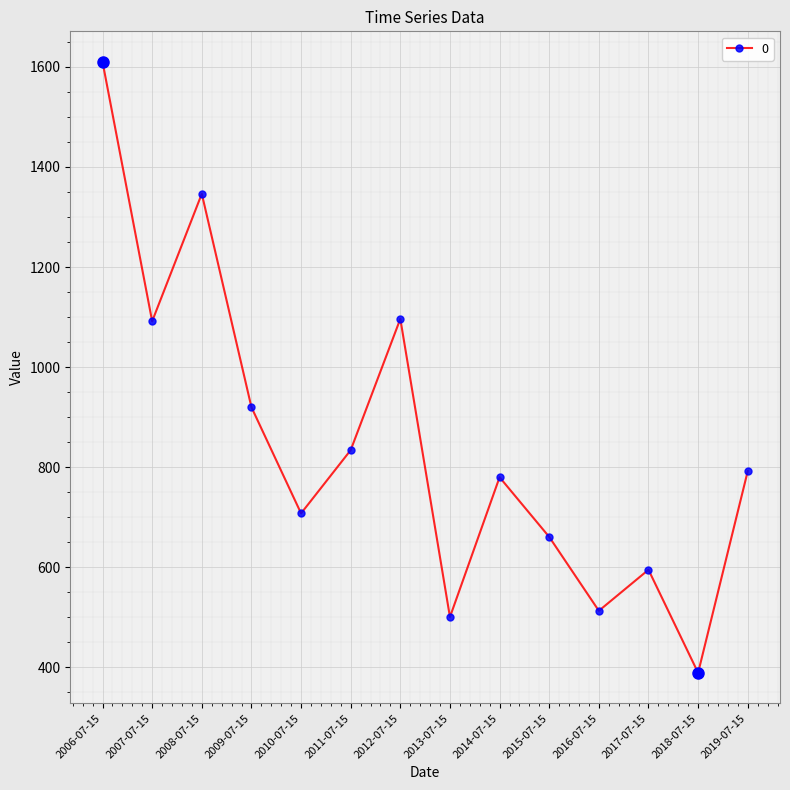

How many points are lower than both their immediate neighbors (excluding endpoints)?

5